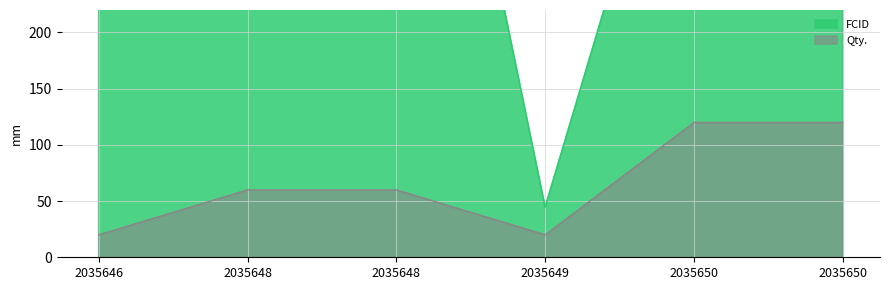

True or false: Qty. and FCID cross at least once.

False